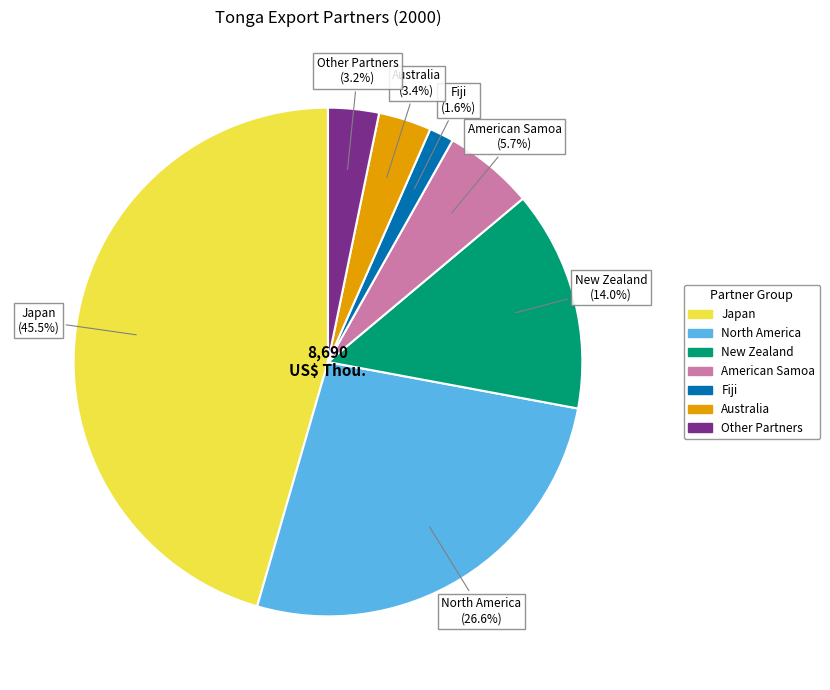

Count the number of slices in the pie.

7